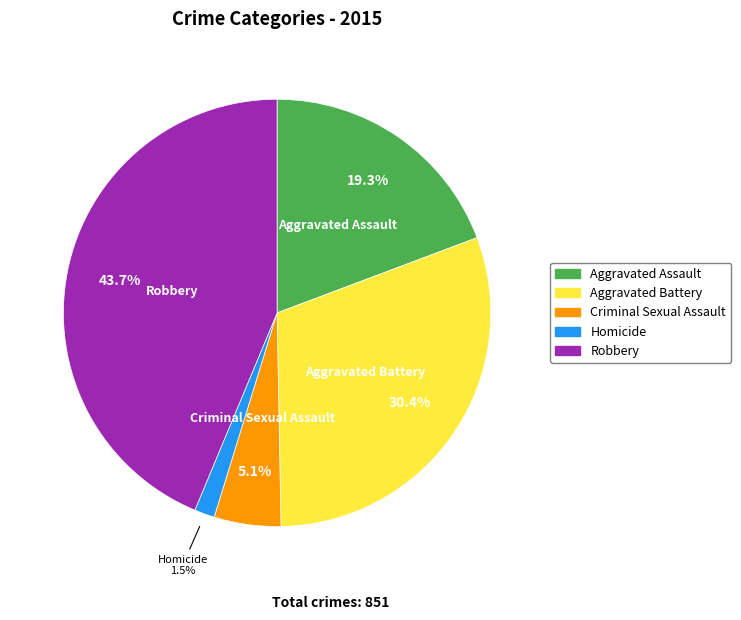

Combined, do Homicide and Aggravated Assault account for over 50%?

No